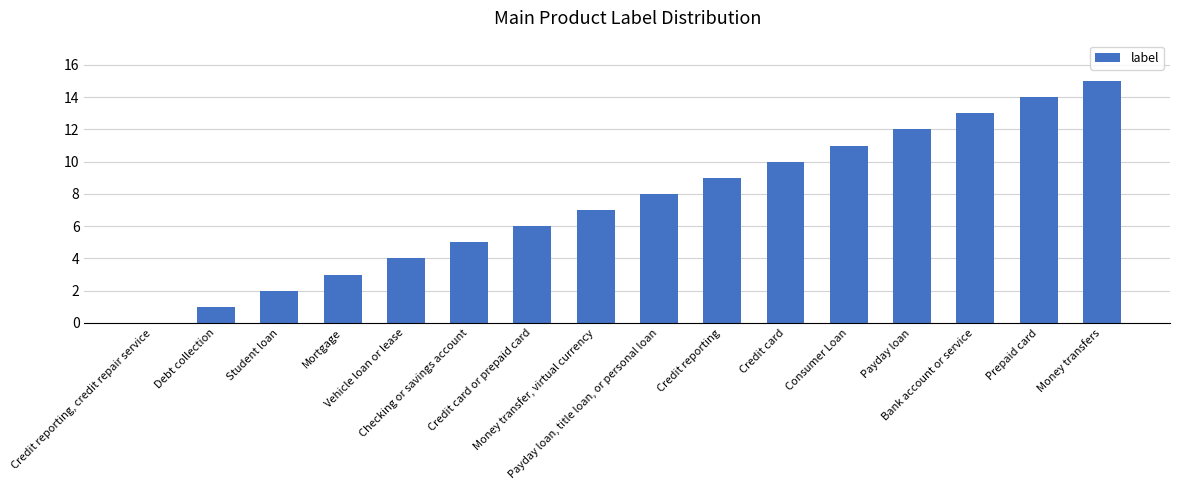

Count the number of data series in this chart.

1